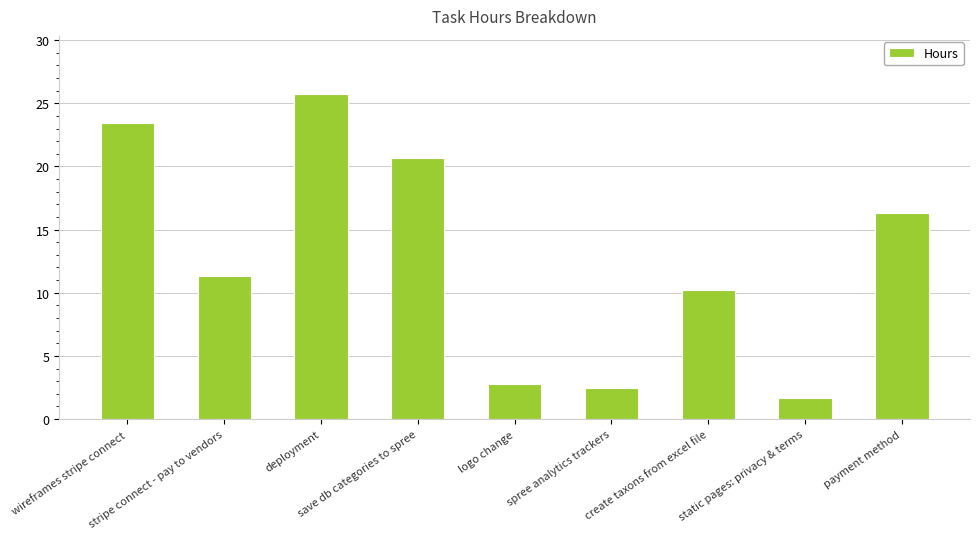

What is the change in value from stripe connect - pay to vendors to spree analytics trackers?

-8.8